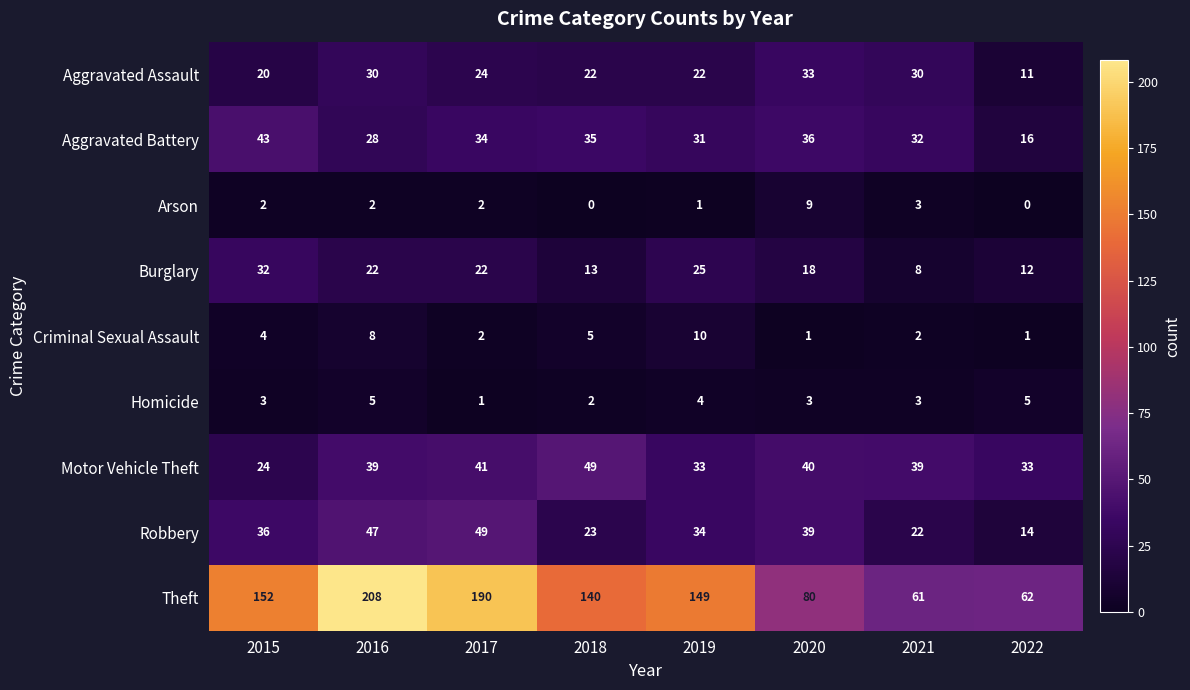

Is the value of Theft at 2019 greater than the value of Burglary at 2022?

Yes